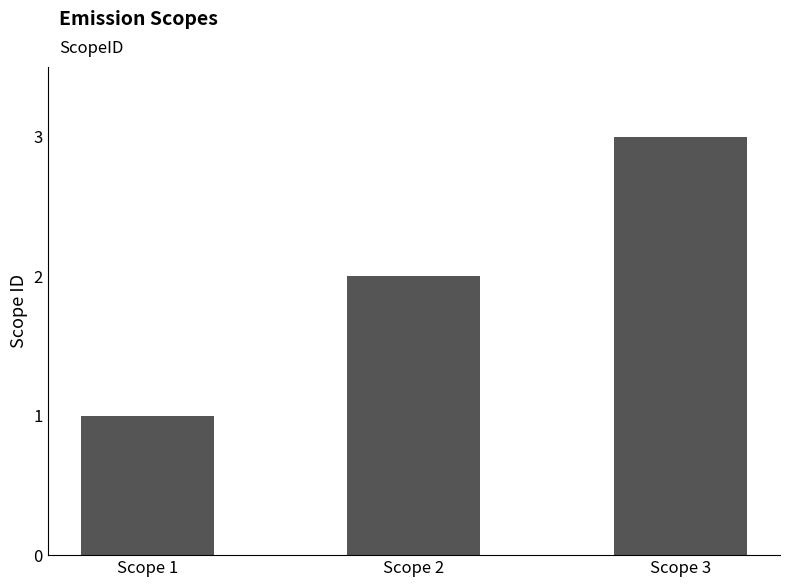

What is the sum of all values?

6